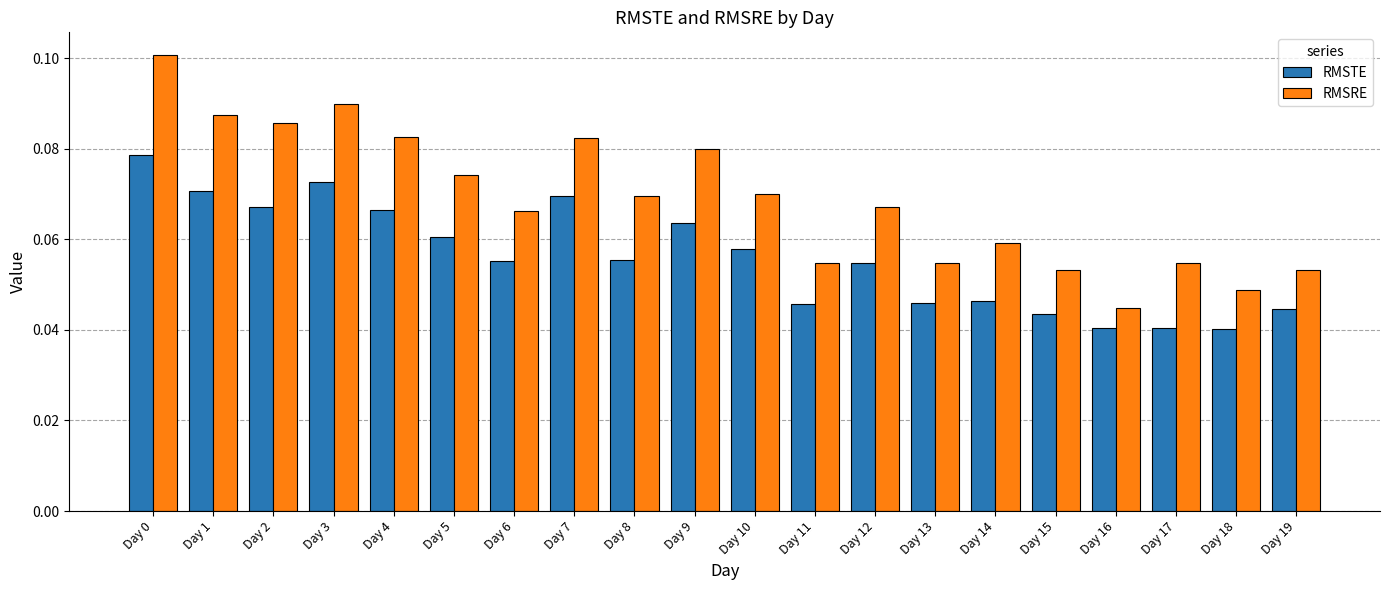

At how many categories does at least one series exceed 0?

20